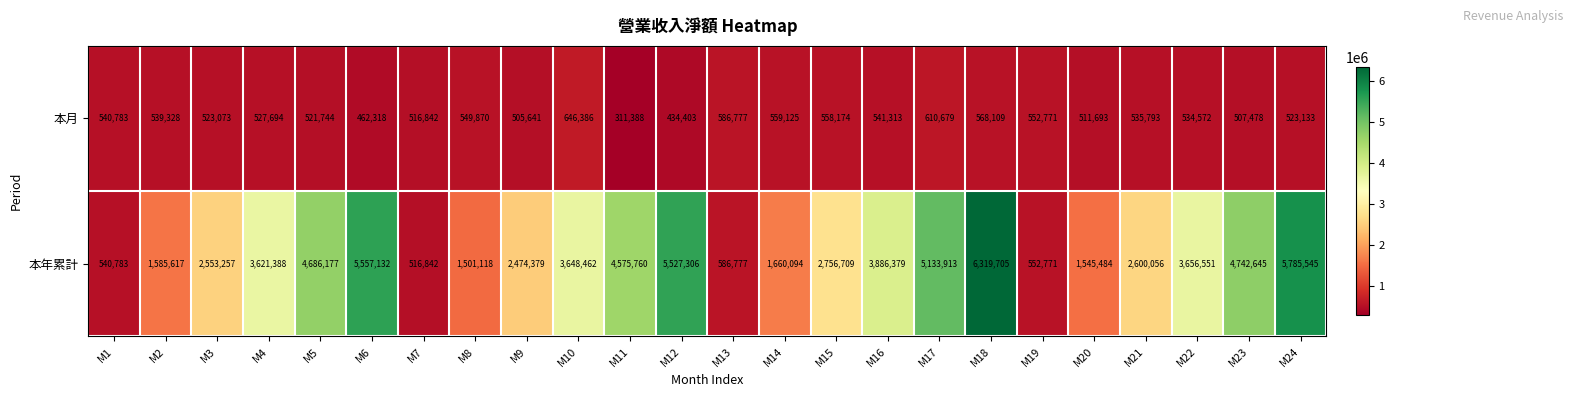

Rank the series at M20 from lowest to highest value.

本月, 本年累計